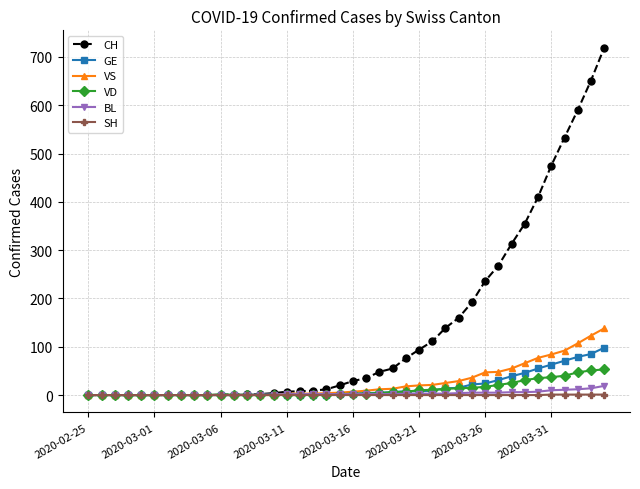

Which series has the largest total across all categories?

CH